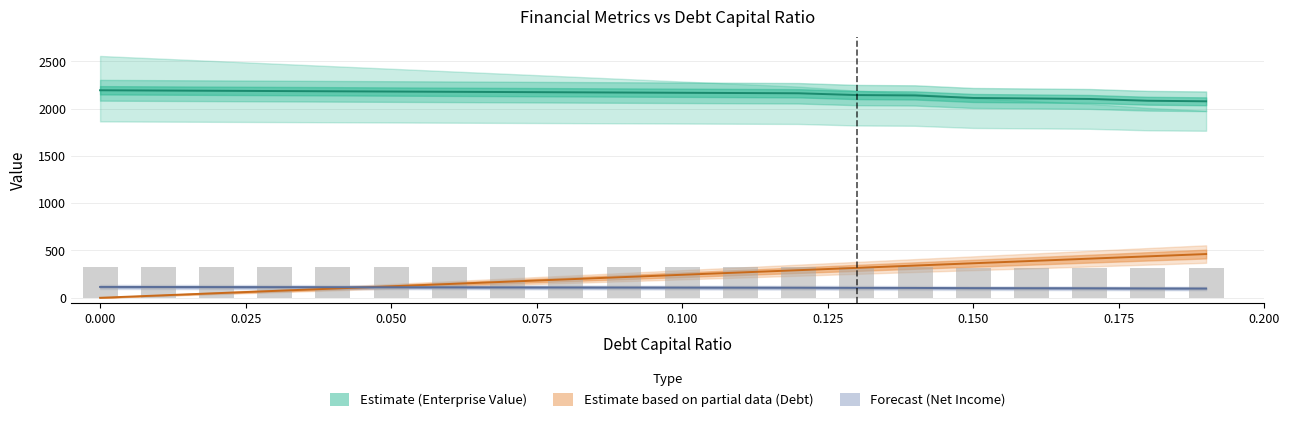

Count the number of categories in the chart.

20